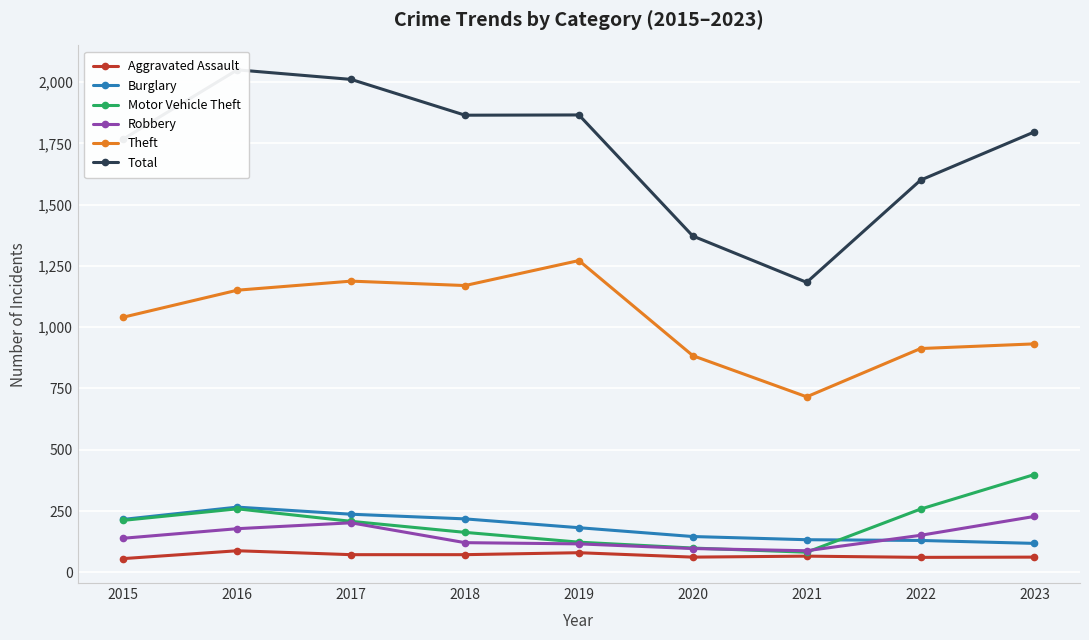

What is the value of the Theft point at the 8th from the left?

913